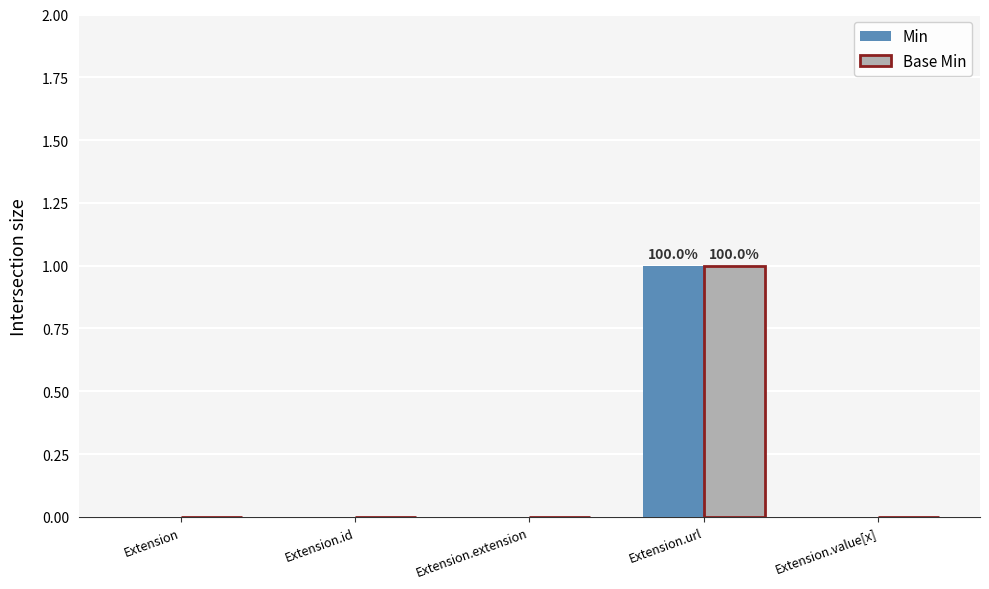

Are the bars horizontal?

No